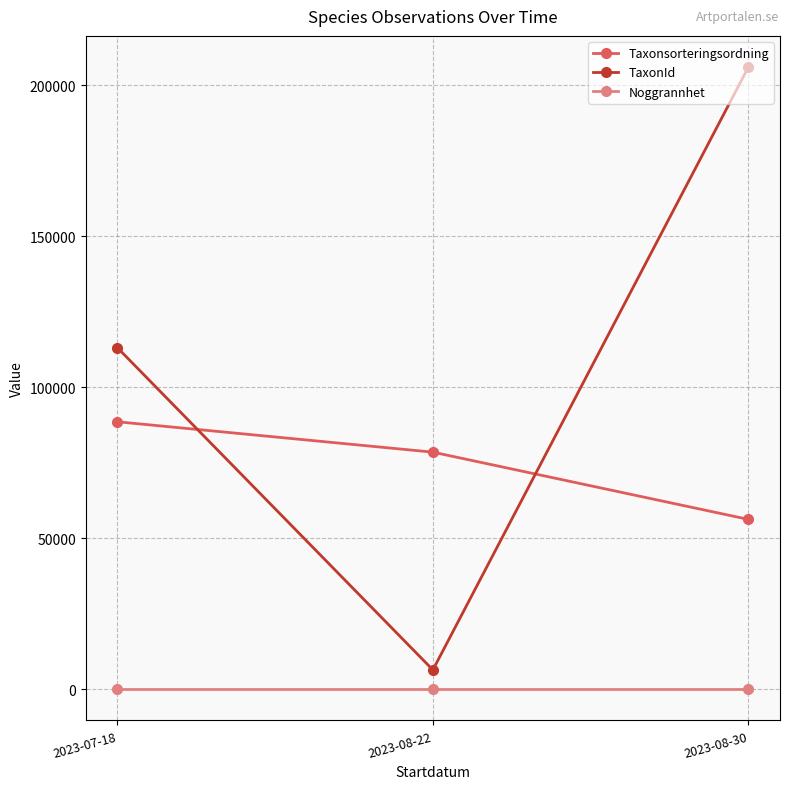

What is the maximum value shown in the chart?

205998.0